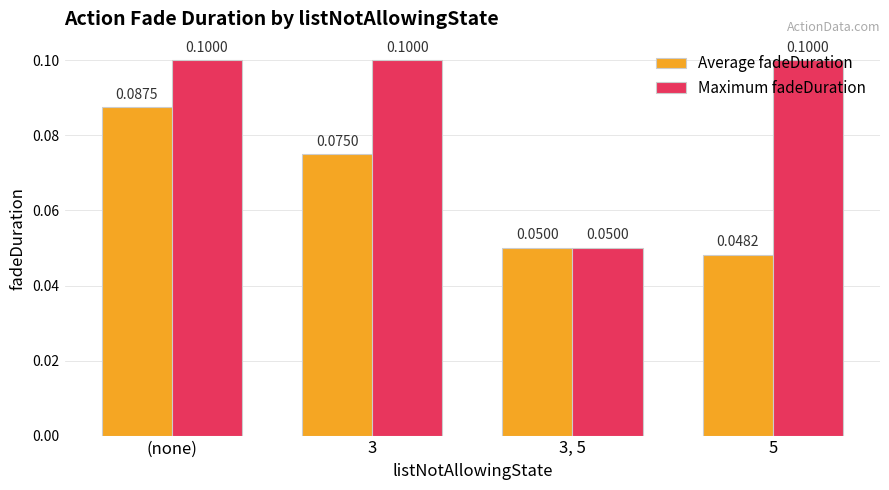

How many distinct data groups are displayed?

2